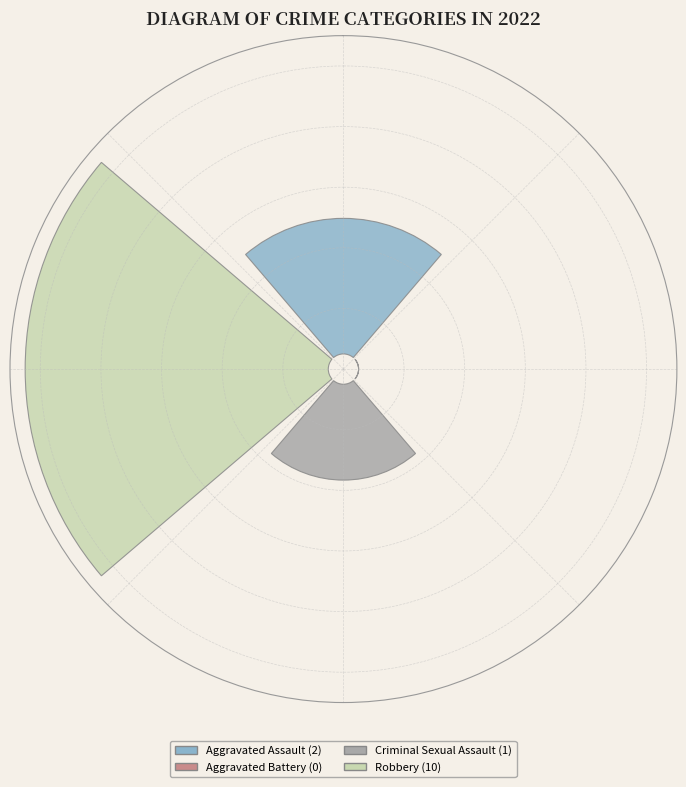

What portion of the pie excludes Criminal Sexual Assault?

92.3%